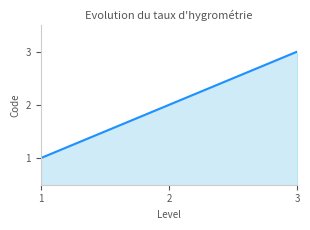

What is the maximum value shown in the chart?

3